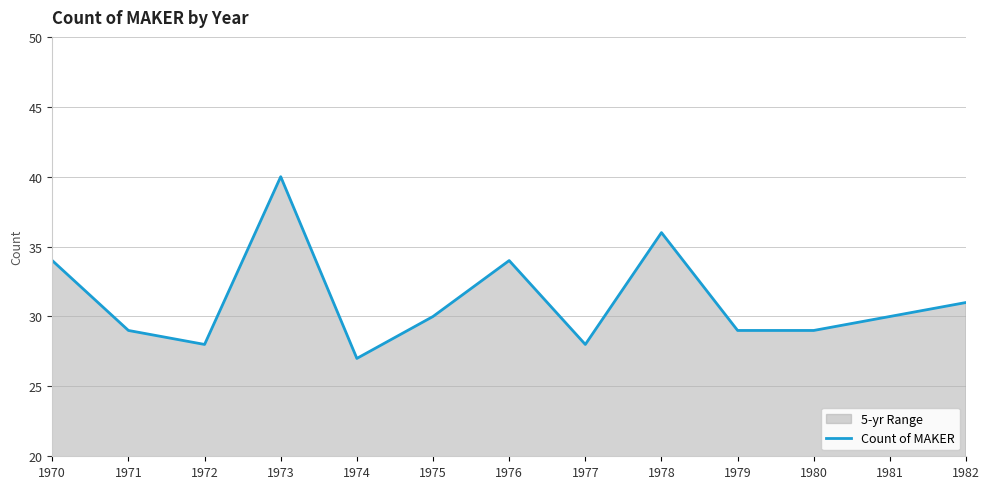

Read the value at 1981, to the nearest 10.

30